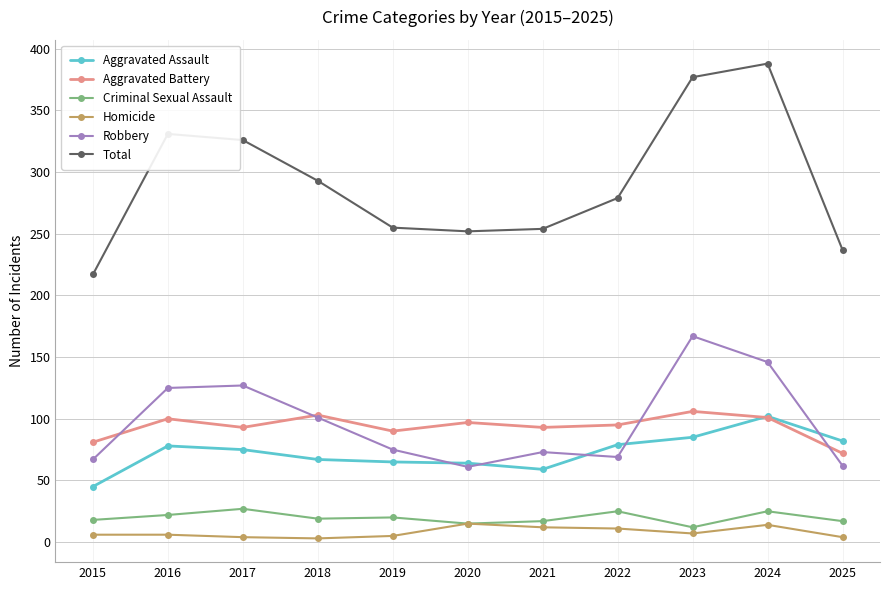

Which series changed the most between 2018 and 2019?

Total